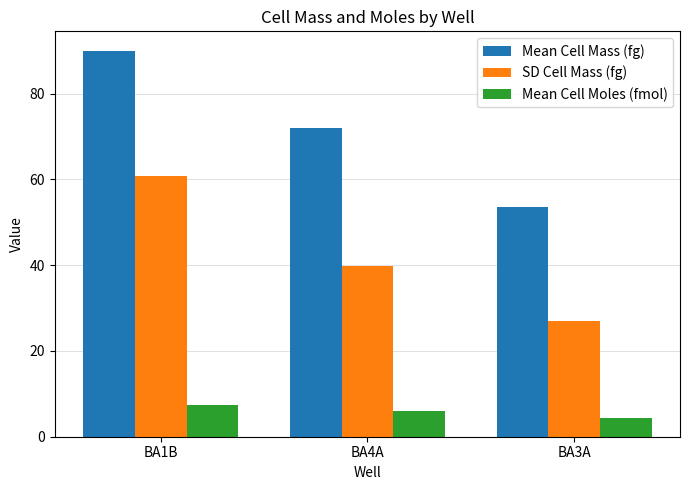

Which series changed the most between BA1B and BA3A?

Mean Cell Mass (fg)